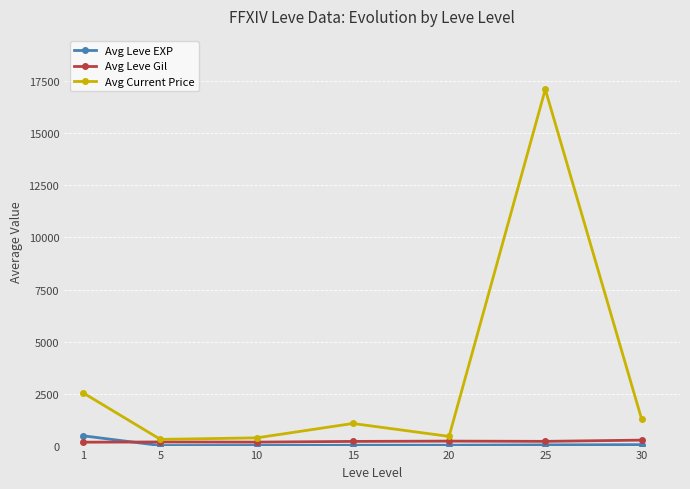

How many lines are shown in the chart?

3